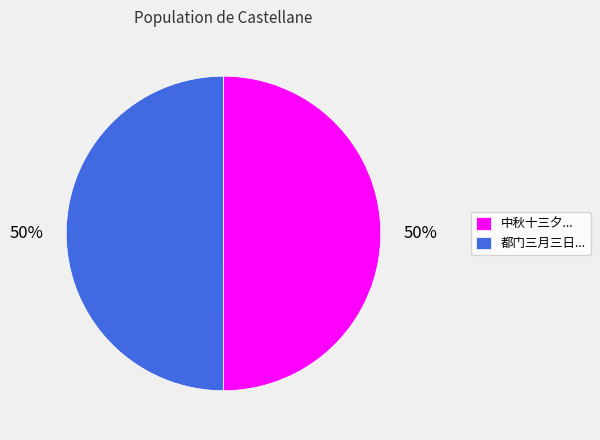

To the nearest percent, what portion does 都门三月三日... represent?

50%